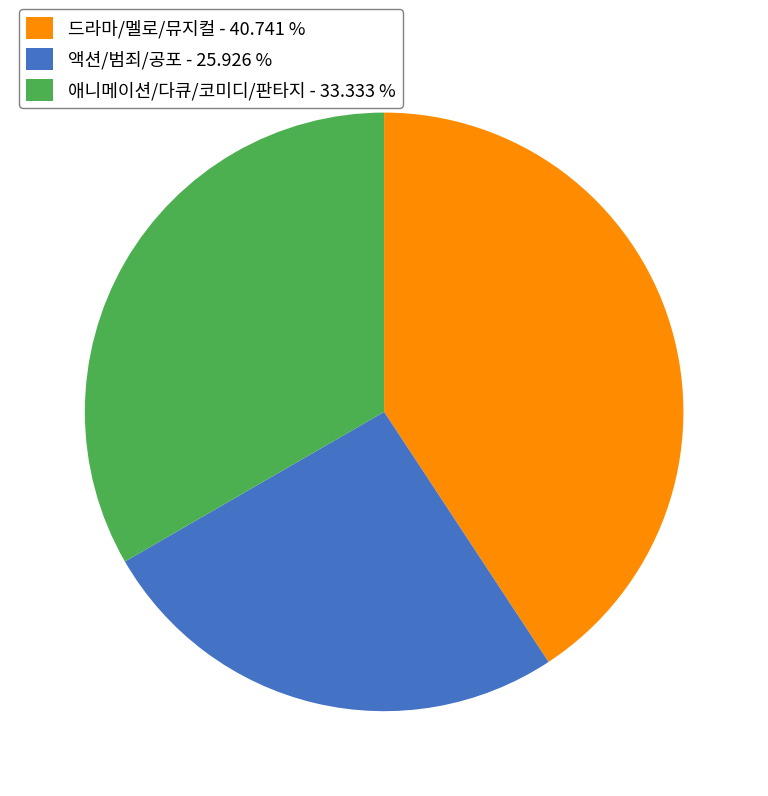

Does any single category account for the majority?

No